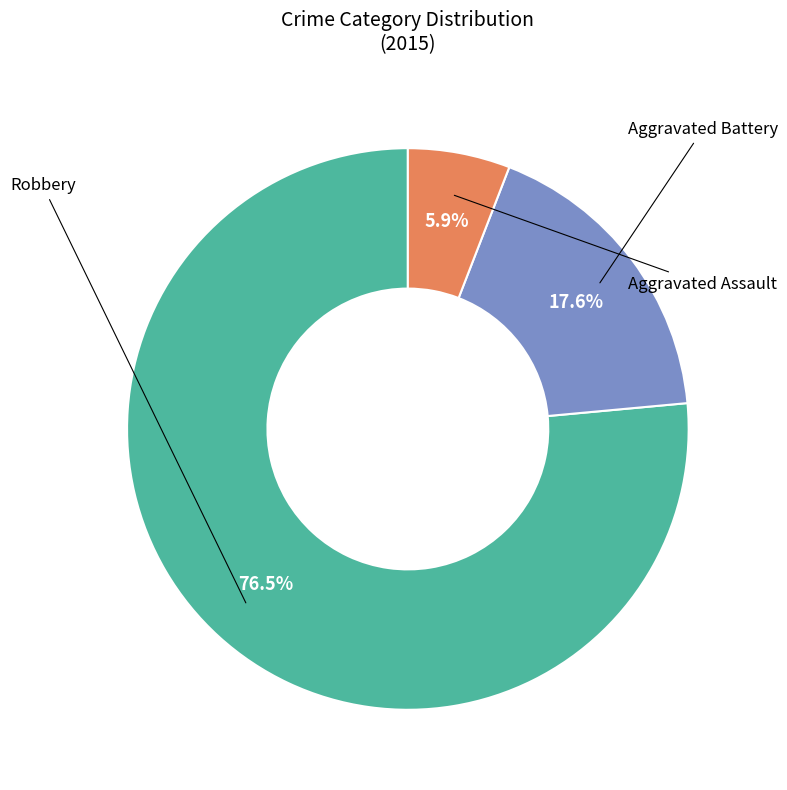

Is there a majority slice in this chart?

Yes